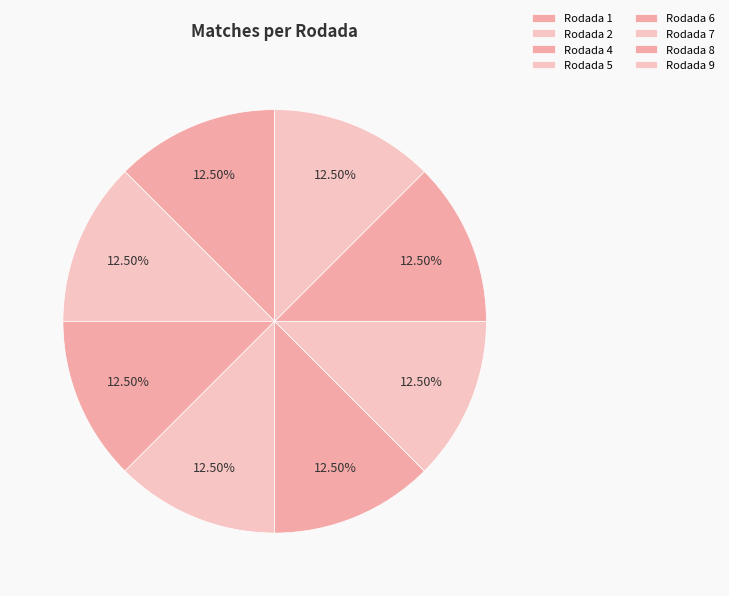

To the nearest percent, what is the combined percentage of Rodada 4 and Rodada 2?

25%